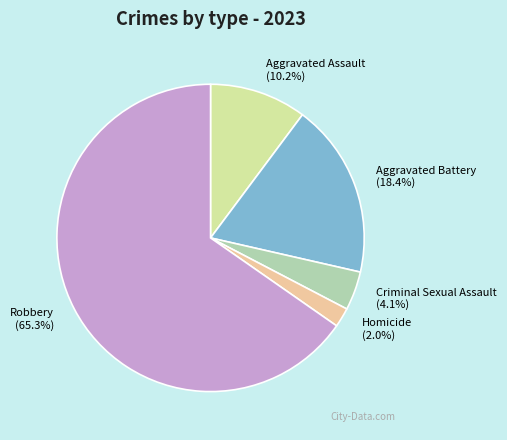

What is the total percentage of Aggravated Assault and Robbery?

75.5%